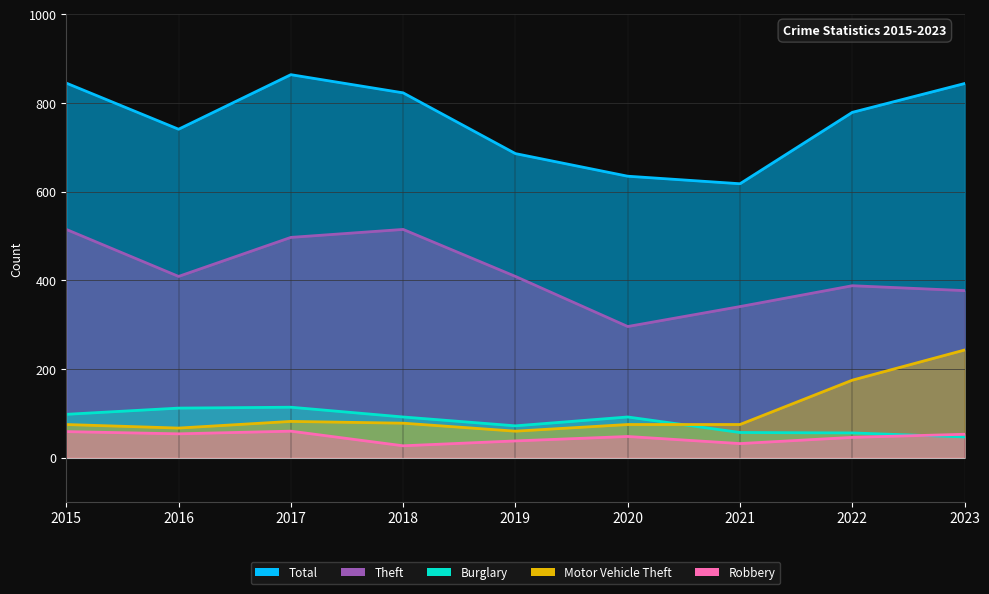

True or false: Total has a value of 263 at 2020.

False